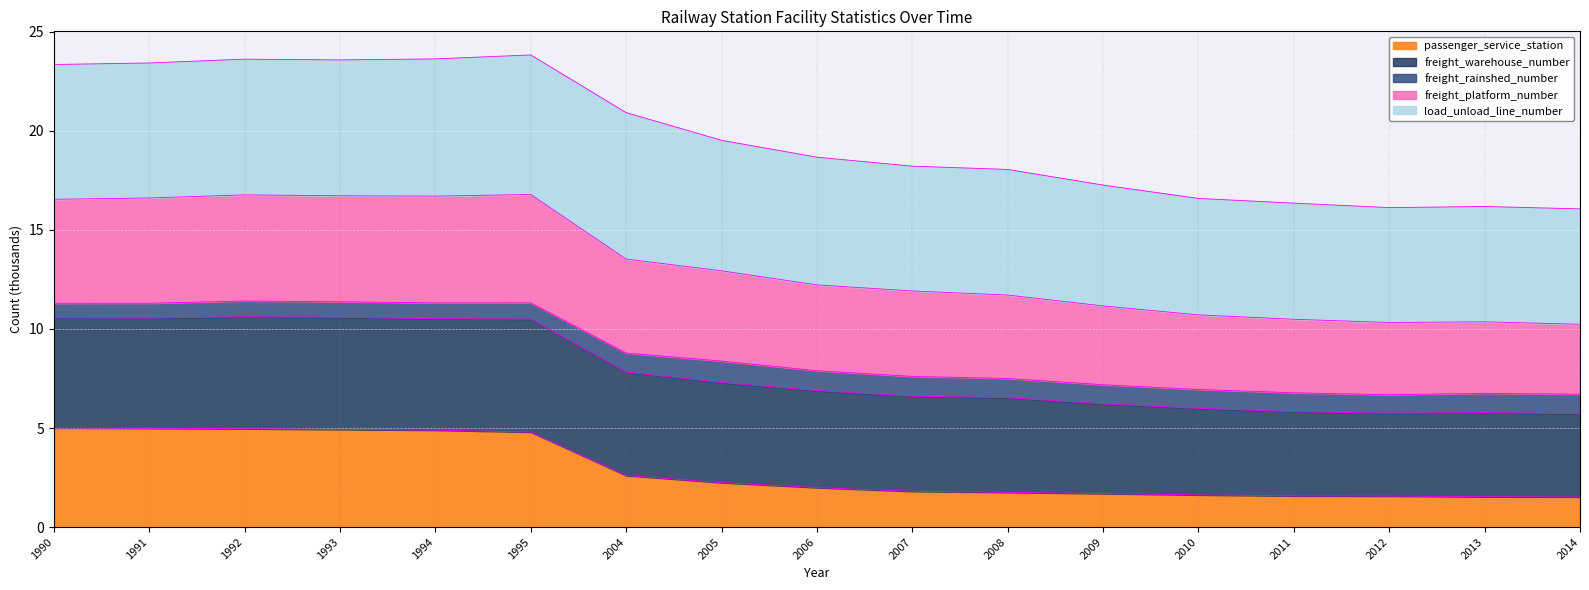

Is it true that passenger_service_station equals 5.0 at 1991?

True